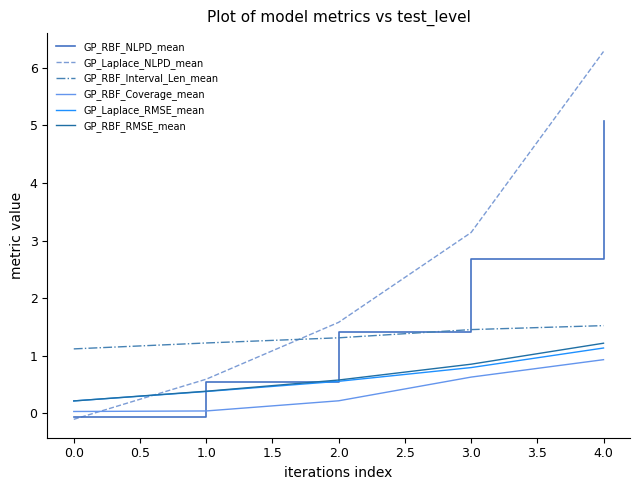

Does the chart have visible grid lines?

No